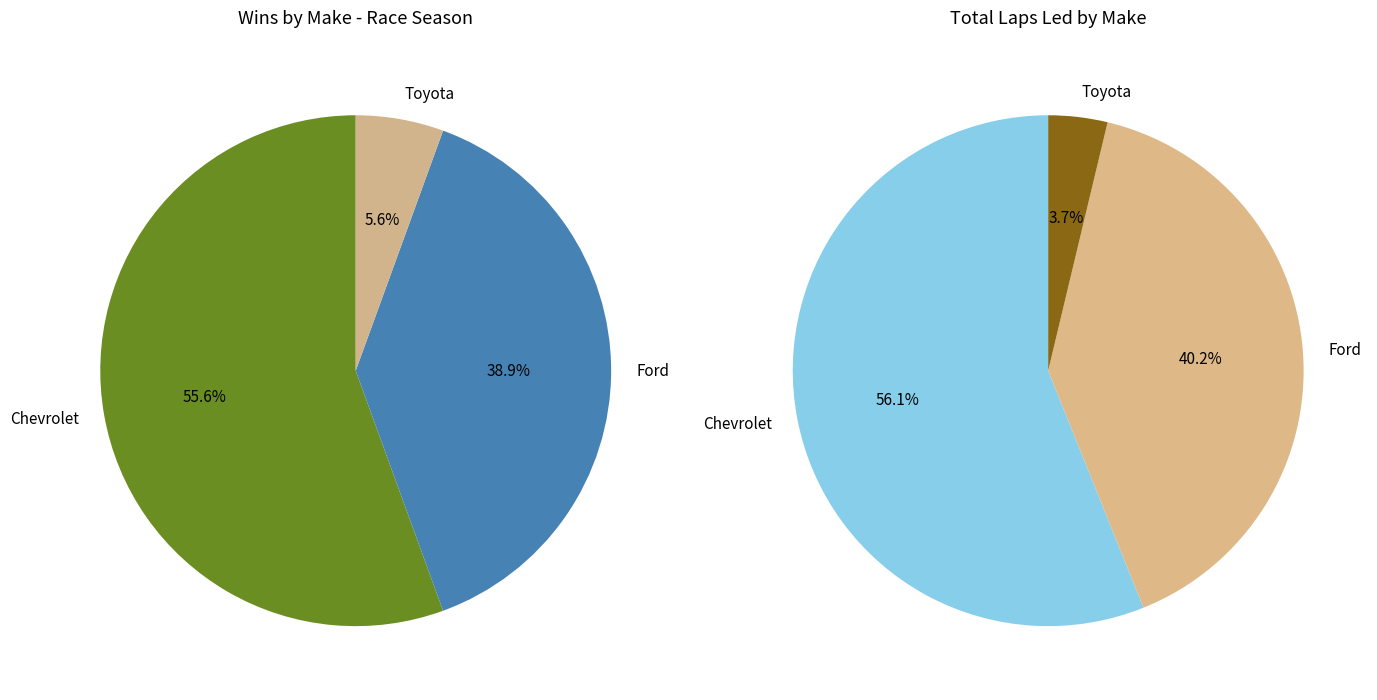

Count the number of slices in the pie.

3